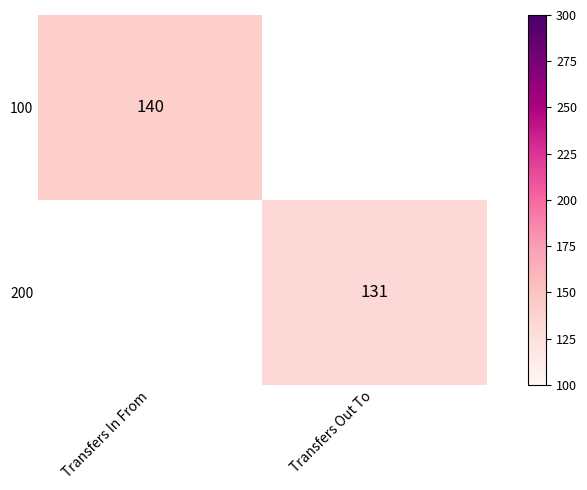

Is it true that 200 equals 224 at Transfers Out To?

False